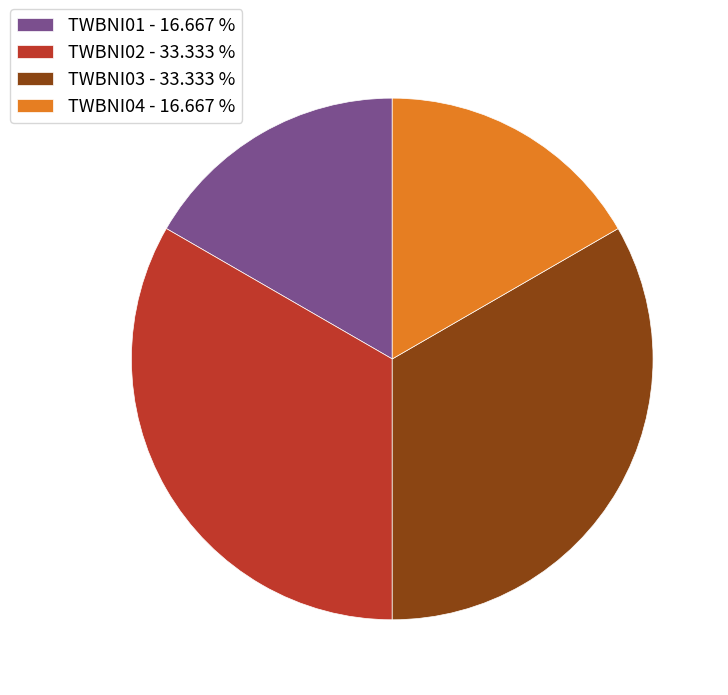

What is the ratio of the value at TWBNI02 - 33.333 % to the value at TWBNI03 - 33.333 %?

1.0